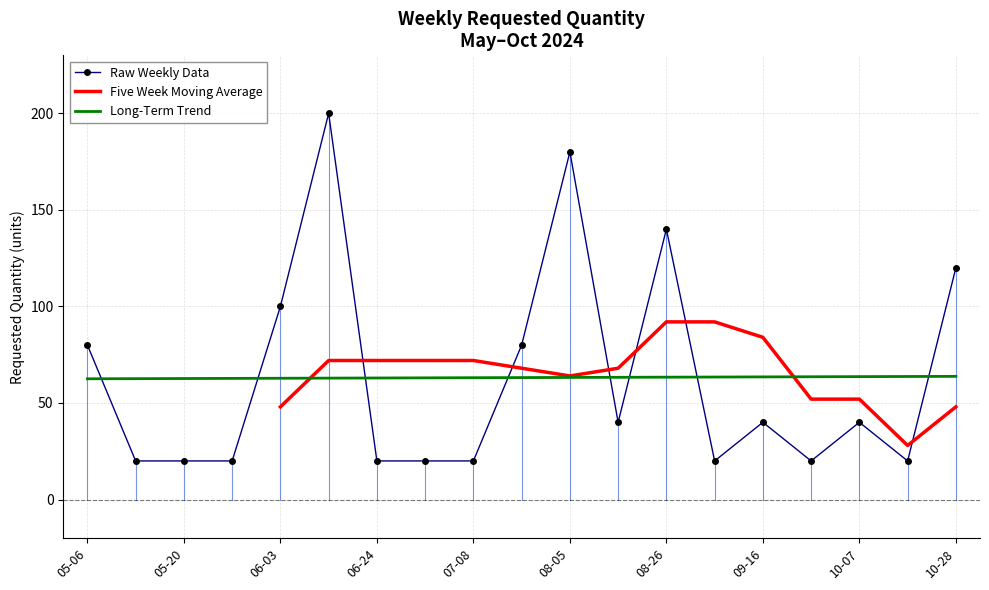

Is it true that Long-Term Trend equals 63.4 at 08-26?

True